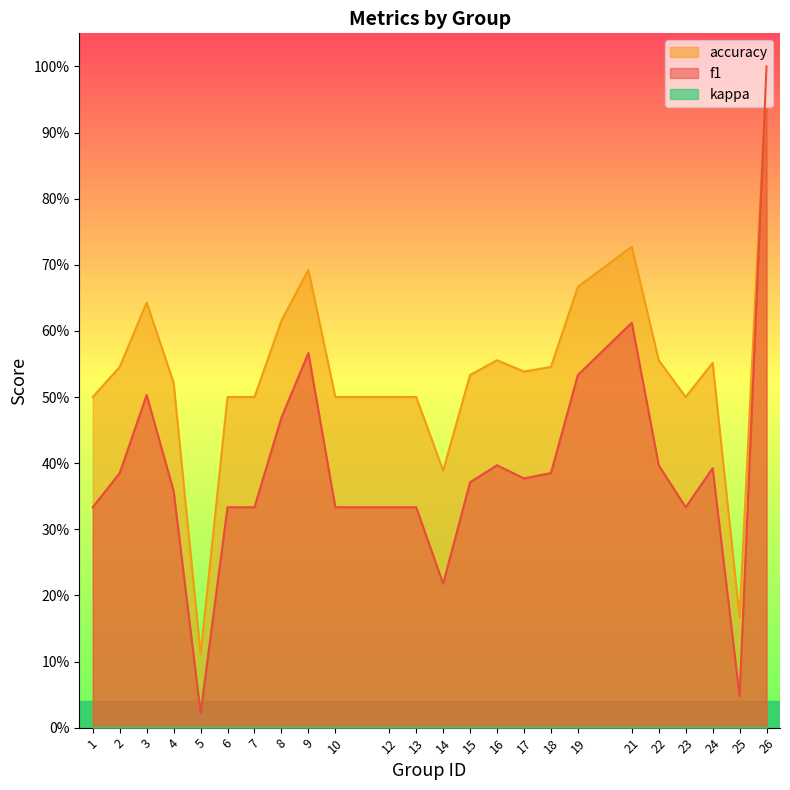

Which series changed the most between 22 and 24?

f1